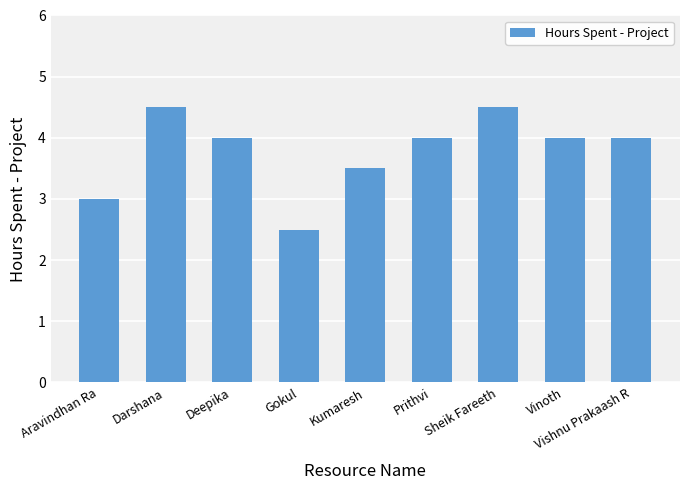

Reading left to right, transcribe all the data shown in this chart.

Aravindhan Ra=3.0	Darshana=4.5	Deepika=4.0	Gokul=2.5	Kumaresh=3.5	Prithvi=4.0	Sheik Fareeth=4.5	Vinoth=4.0	Vishnu Prakaash R=4.0